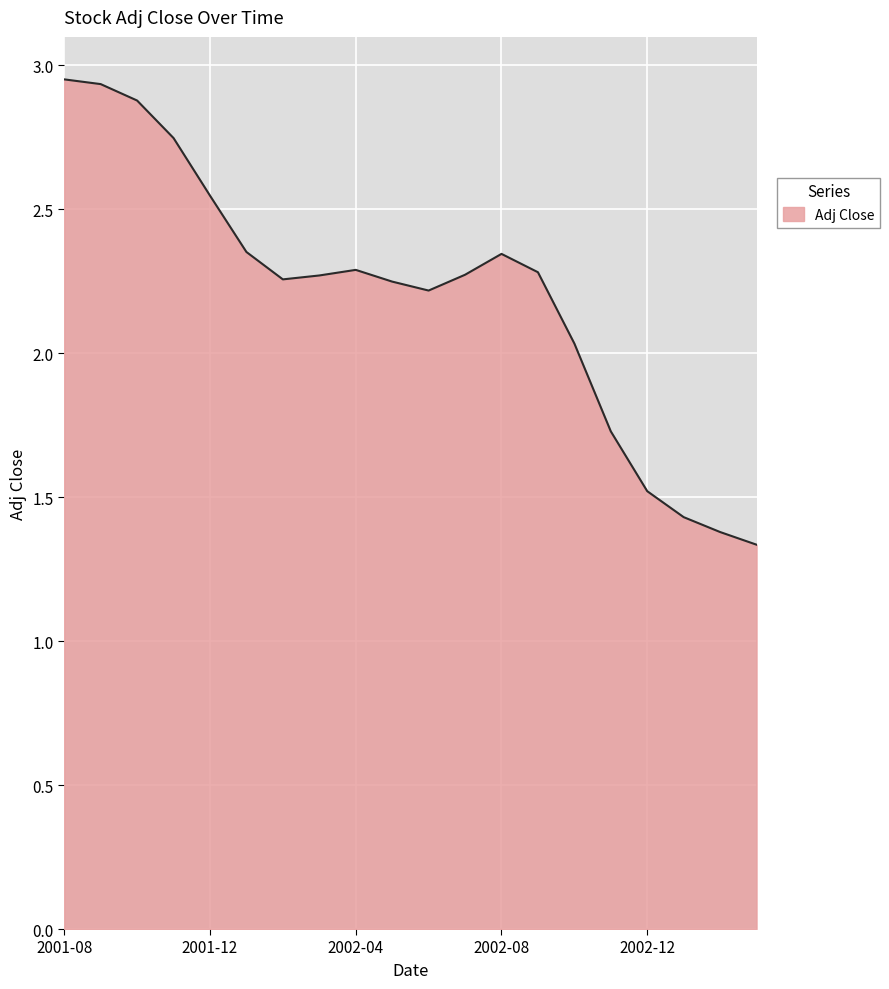

Does the chart have visible grid lines?

Yes